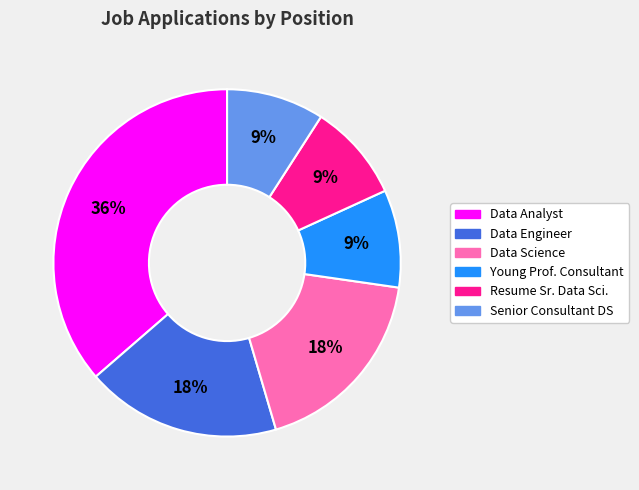

To the nearest percent, what is the difference between the largest and smallest slice percentages?

27%